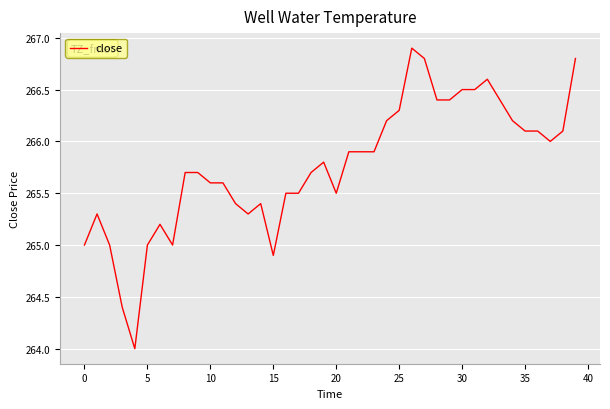

What is the maximum value shown in the chart?

266.9